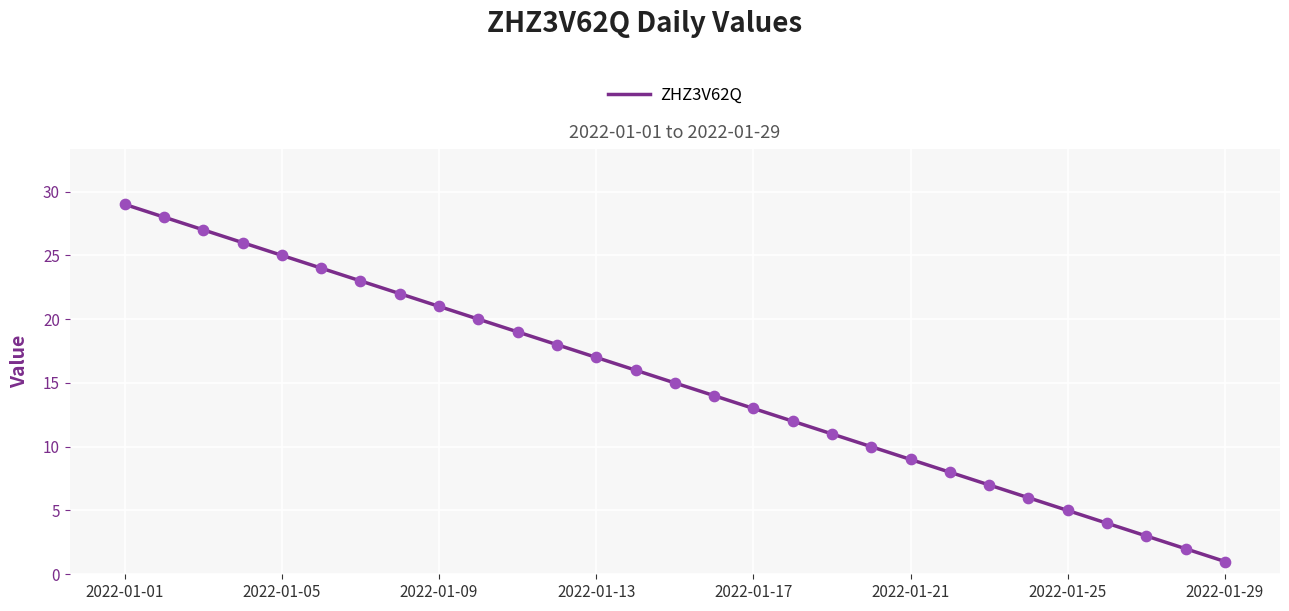

What is the greatest value displayed?

29